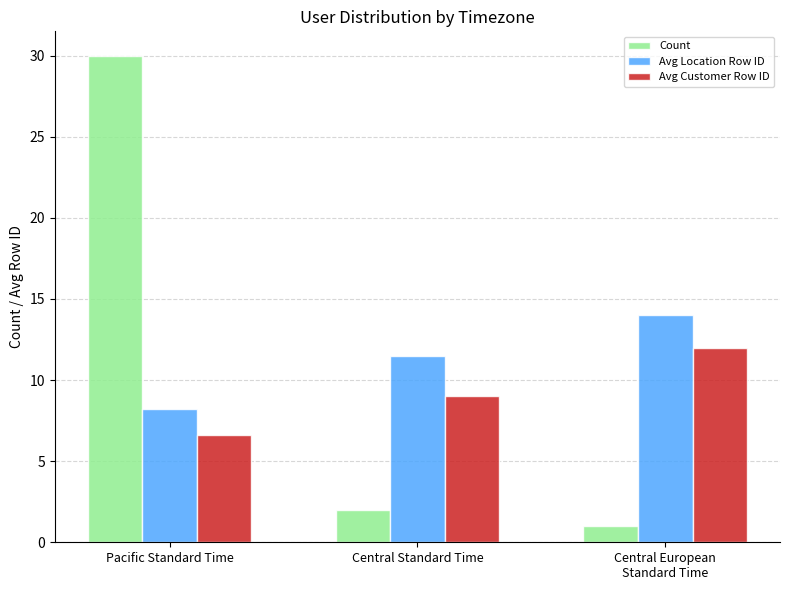

Are the bars horizontal?

No